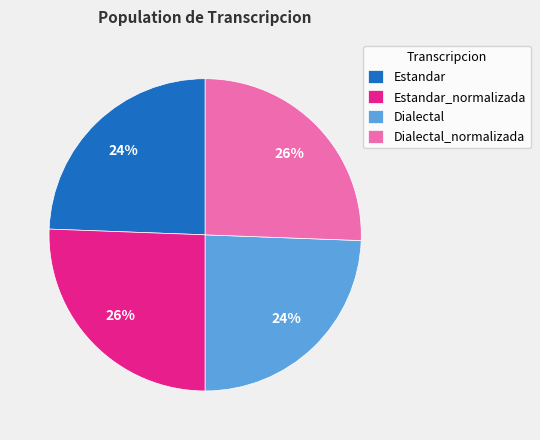

Which has a higher value, Dialectal_normalizada or Dialectal?

Dialectal_normalizada